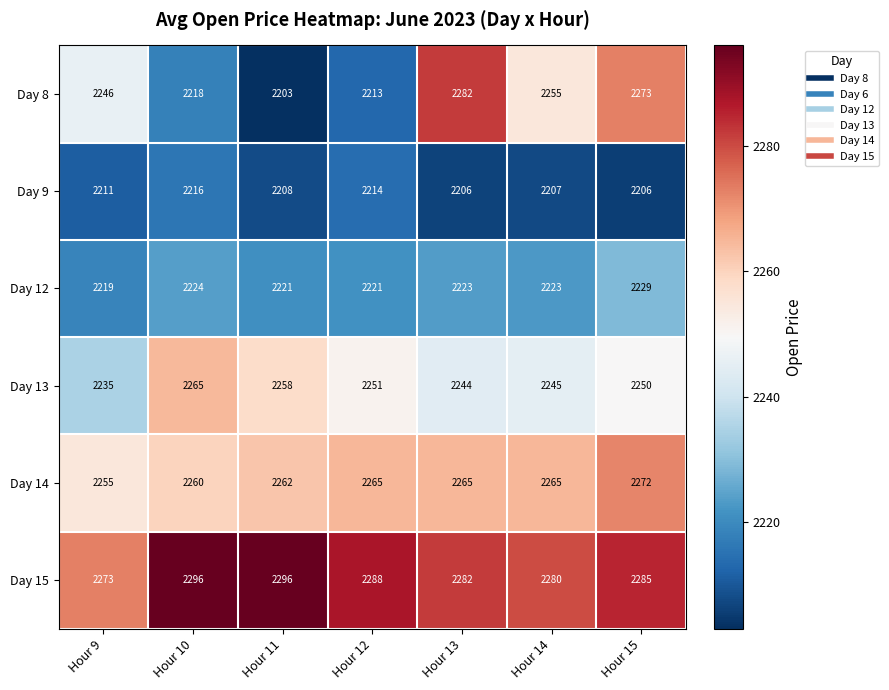

What is the total value across all series at Hour 9?

13439